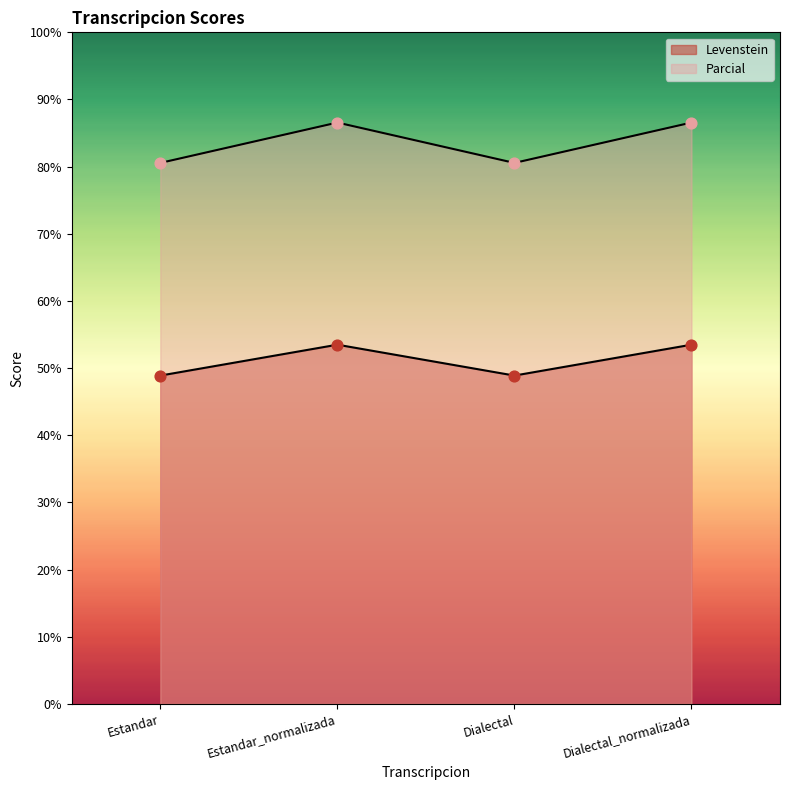

Which series has the largest Y range (max minus min)?

Parcial